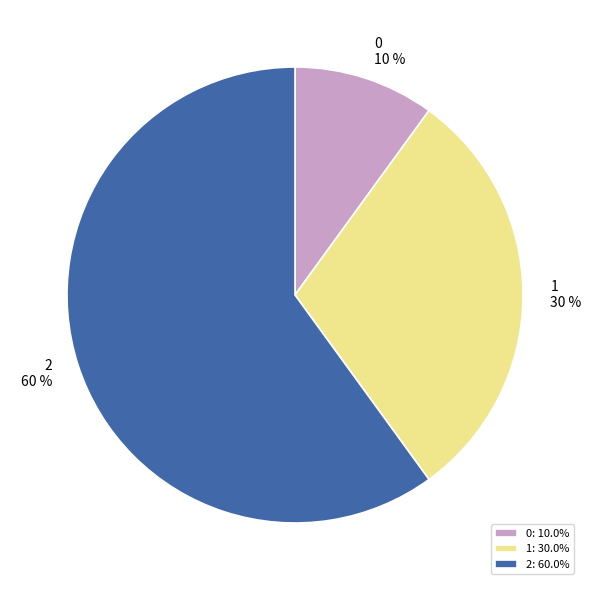

Do 1 and 0 together represent more than half of the pie?

No